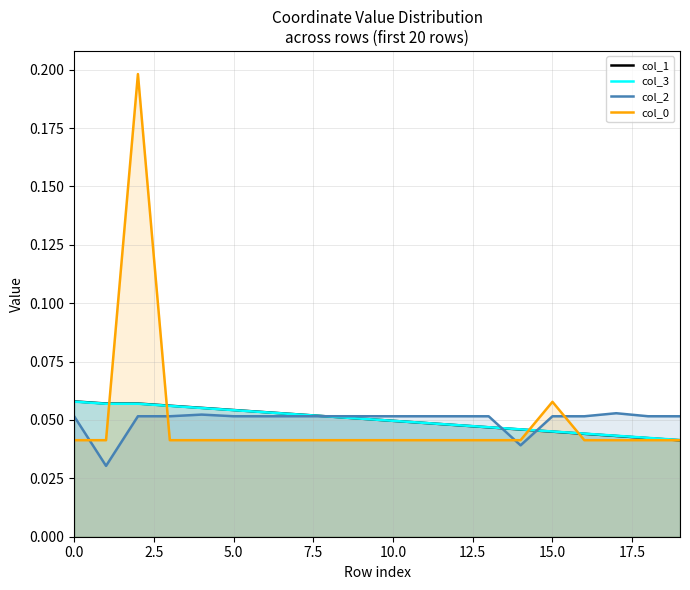

Reading left to right, list all the values displayed in this chart.

col_1: 0.1	0.1	0.1	0.1	0.1	0.1	0.1	0.1	0.1	0.1	0.0	0.0	0.0	0.0	0.0	0.0	0.0	0.0	0.0	0.0
col_3: 0.1	0.1	0.1	0.1	0.1	0.1	0.1	0.1	0.1	0.1	0.0	0.0	0.0	0.0	0.0	0.0	0.0	0.0	0.0	0.0
col_2: 0.1	0.0	0.1	0.1	0.1	0.1	0.1	0.1	0.1	0.1	0.1	0.1	0.1	0.1	0.0	0.1	0.1	0.1	0.1	0.1
col_0: 0.0	0.0	0.2	0.0	0.0	0.0	0.0	0.0	0.0	0.0	0.0	0.0	0.0	0.0	0.0	0.1	0.0	0.0	0.0	0.0